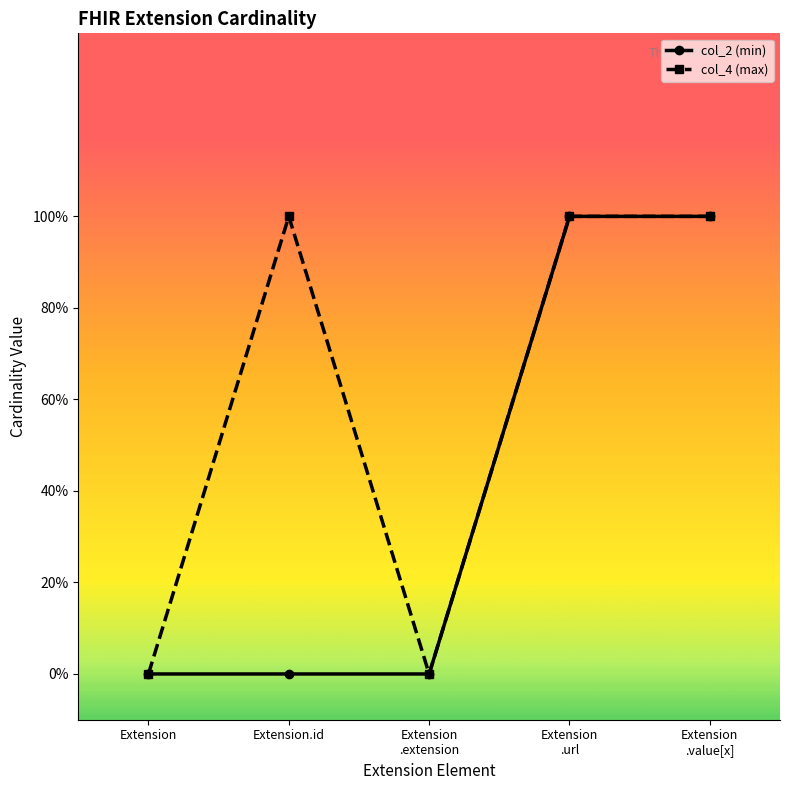

At how many categories does at least one series exceed 0?

3